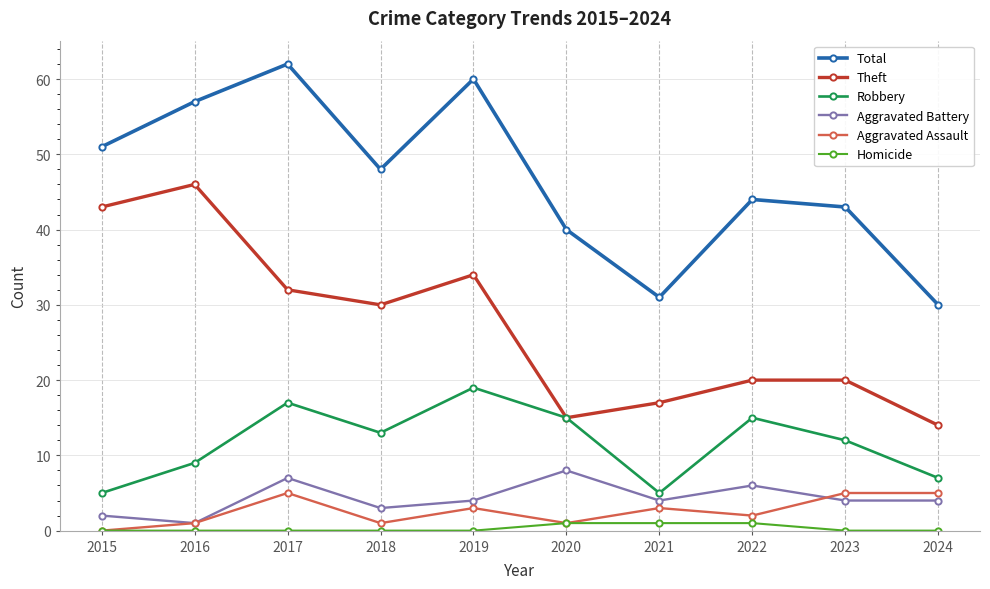

In Robbery, how many points are higher than both neighbors (excluding endpoints)?

3